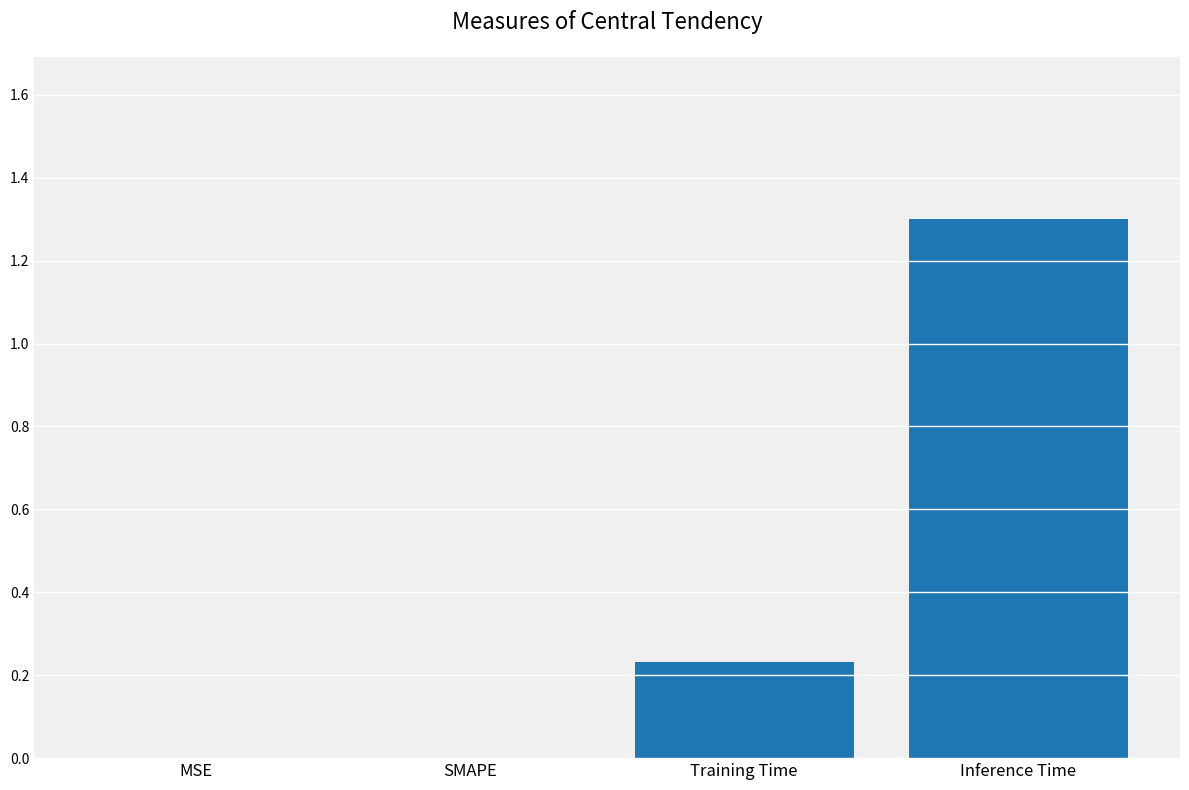

What is the sum of the values at SMAPE and Inference Time?

1.3